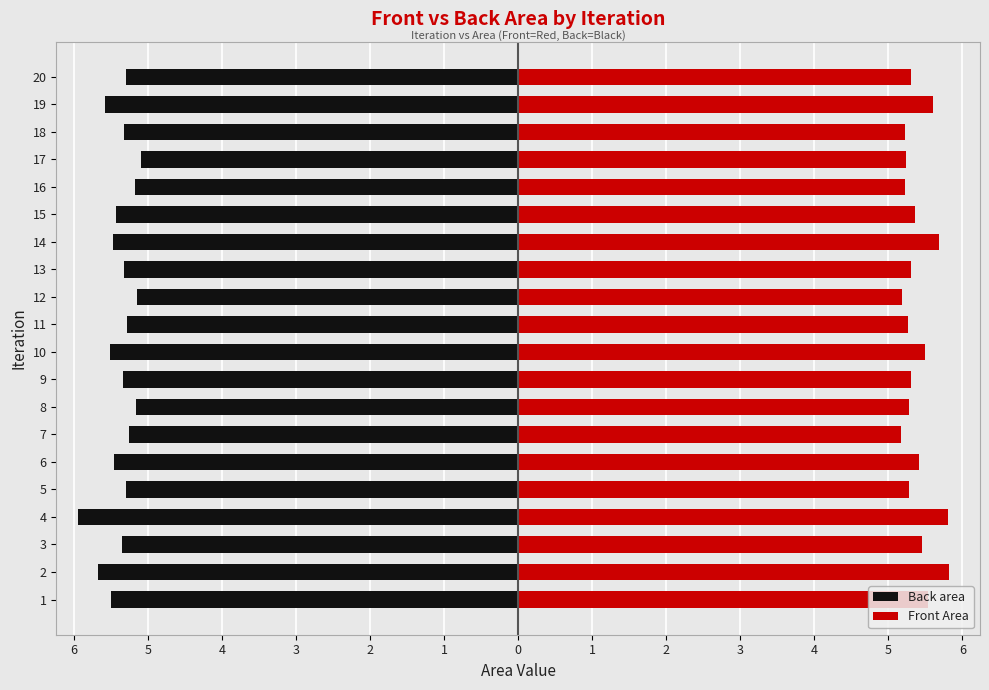

Reading right to left, transcribe all the data shown in this chart.

Back area: -5.3	-5.6	-5.3	-5.1	-5.2	-5.4	-5.5	-5.3	-5.2	-5.3	-5.5	-5.3	-5.2	-5.3	-5.5	-5.3	-5.9	-5.3	-5.7	-5.5
Front Area: 5.3	5.6	5.2	5.2	5.2	5.4	5.7	5.3	5.2	5.3	5.5	5.3	5.3	5.2	5.4	5.3	5.8	5.5	5.8	5.5